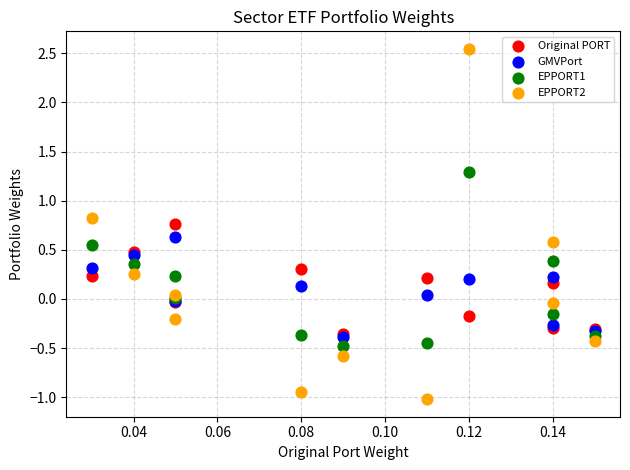

Which series reaches the minimum Y coordinate?

EPPORT2